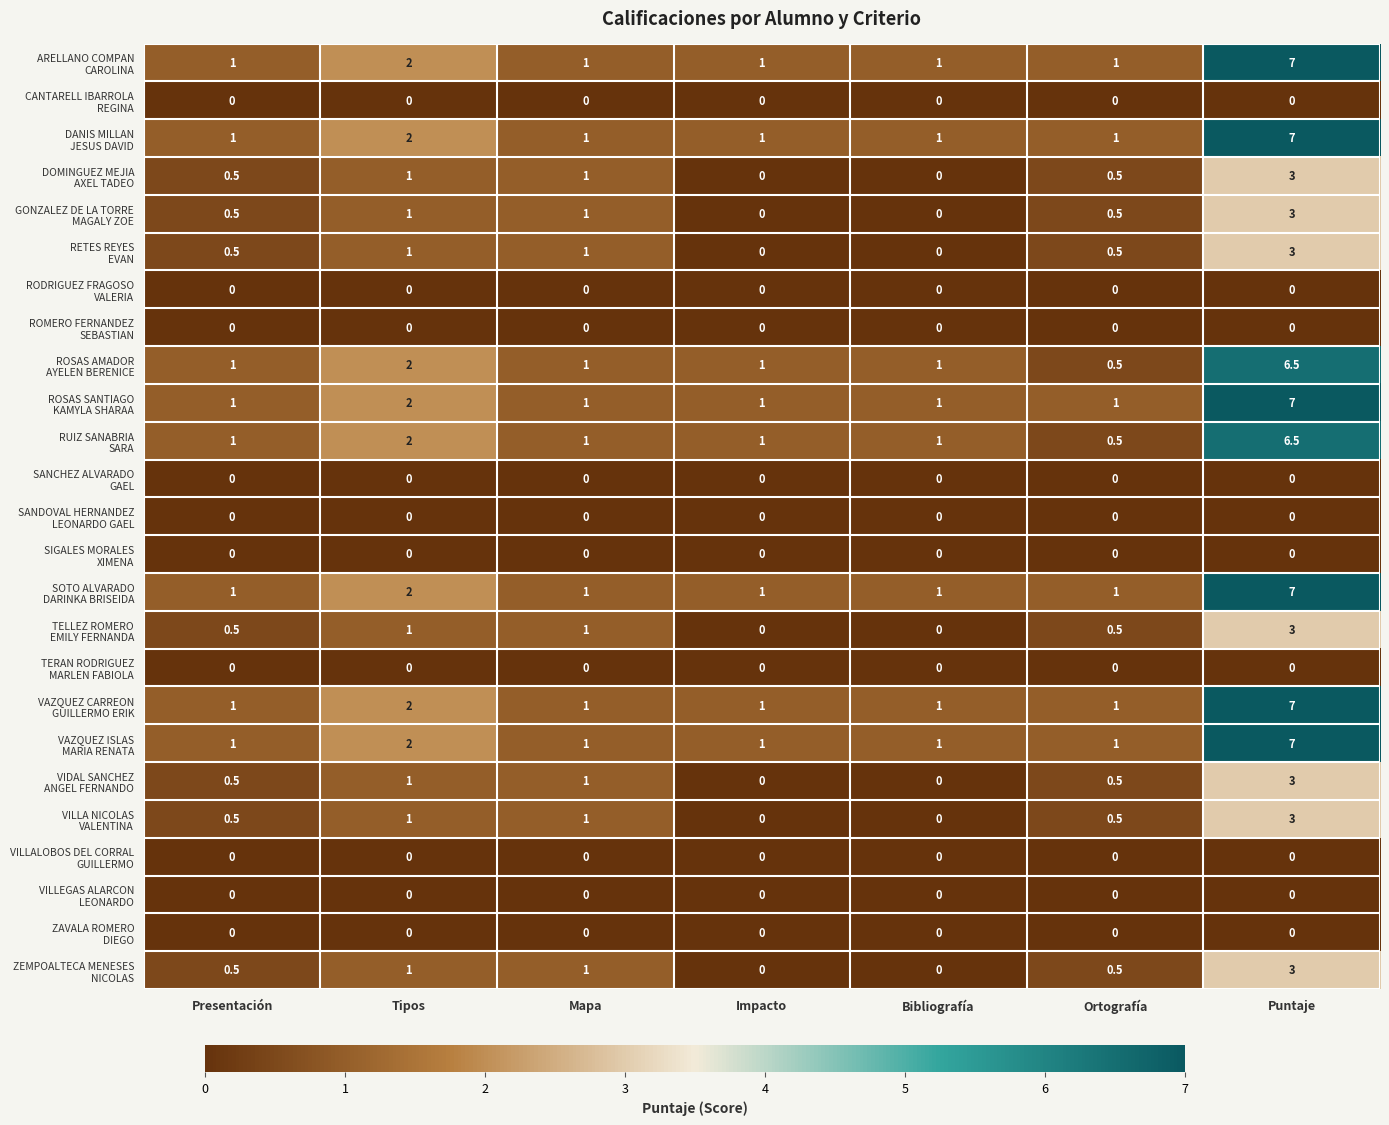

What is the total value across all series at Puntaje?

76.0